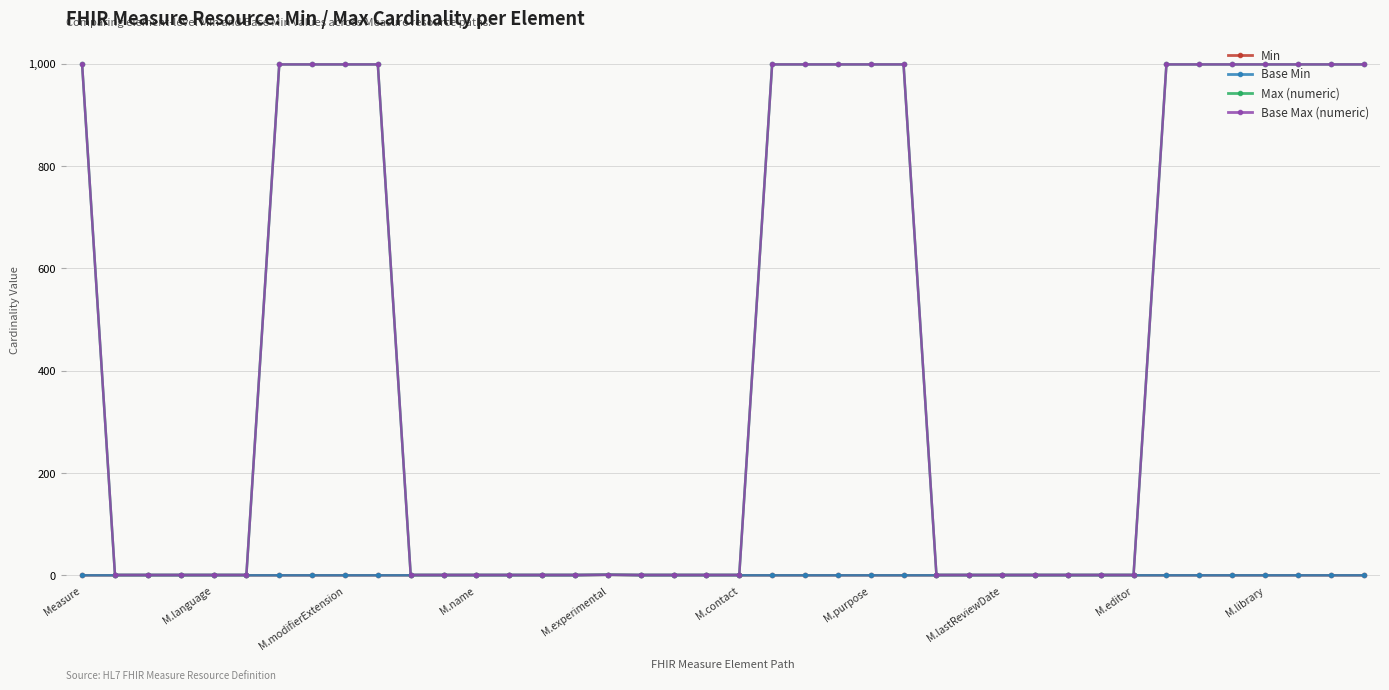

True or false: Base Min has more than 2 points higher than both neighbors.

False